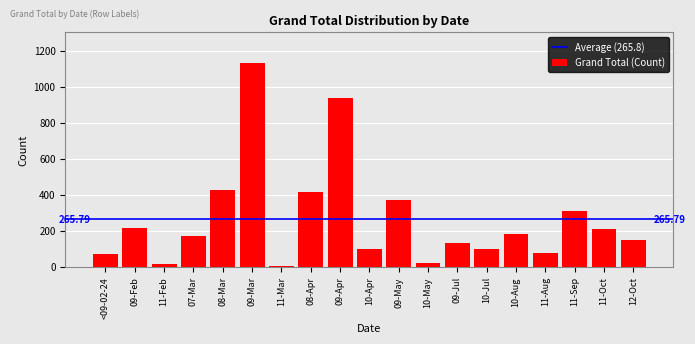

What is the average value?

266